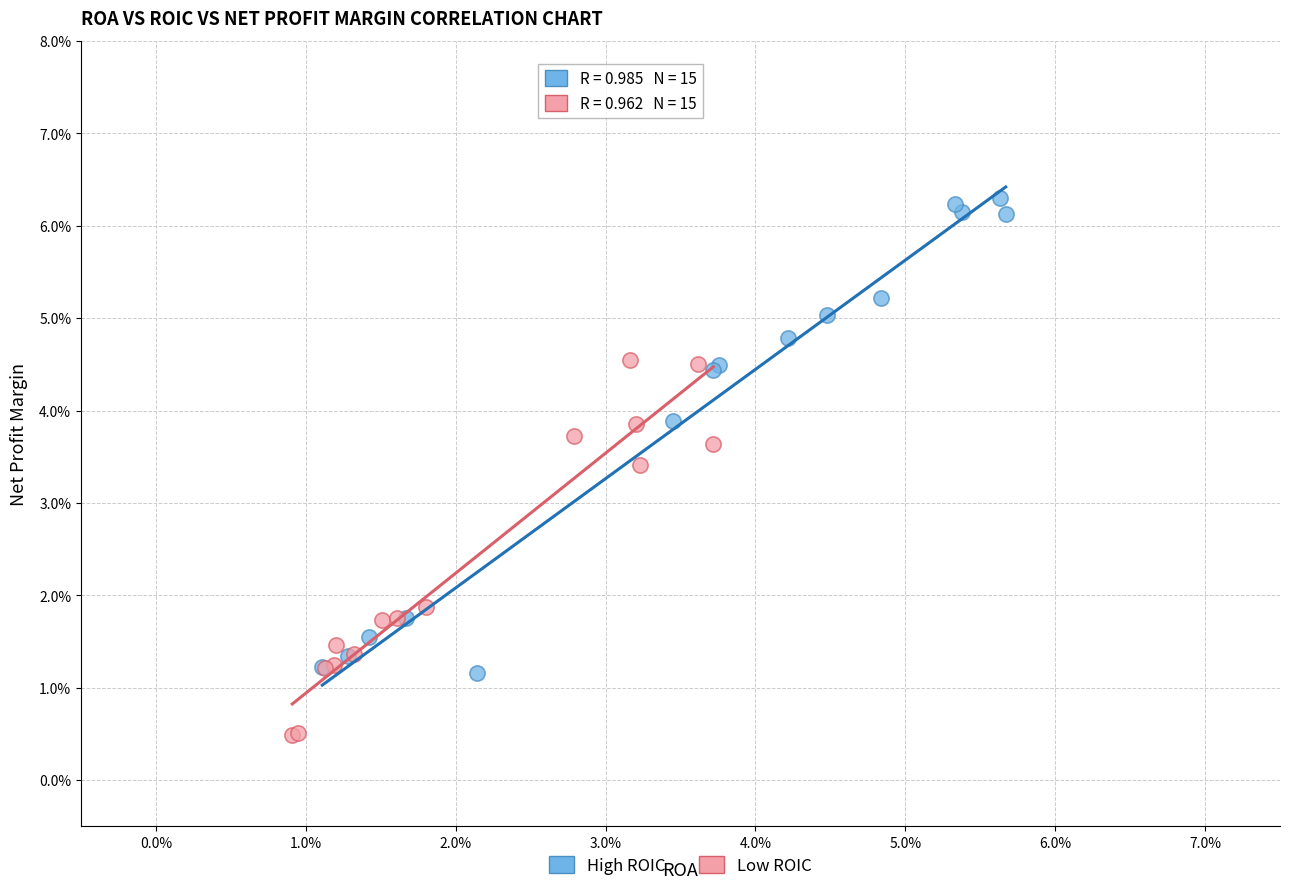

What are all the series names shown in the legend?

High ROIC, Low ROIC